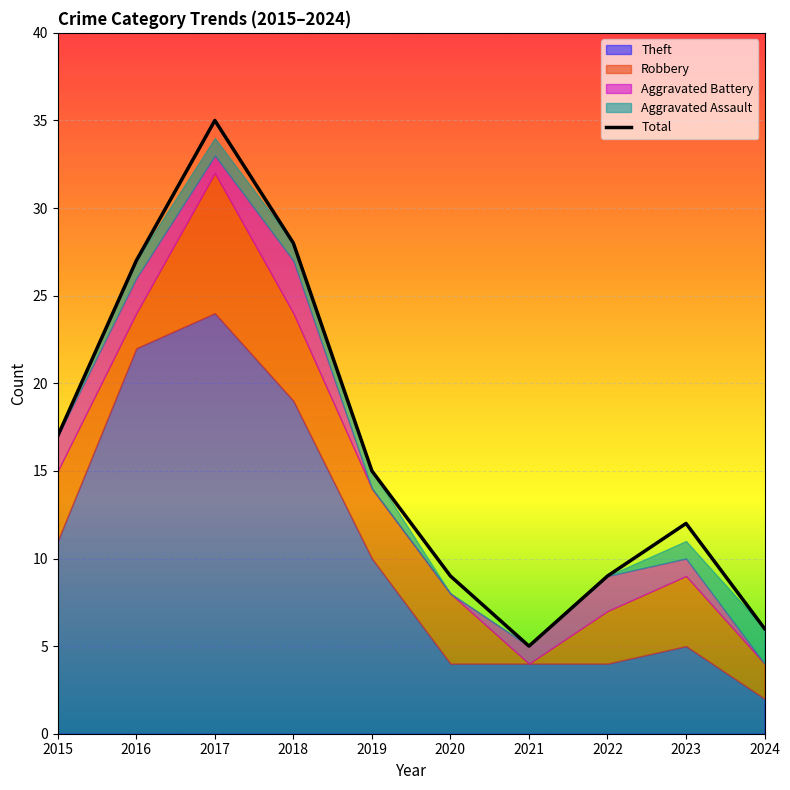

Which label corresponds to the smallest value in the chart?

2021